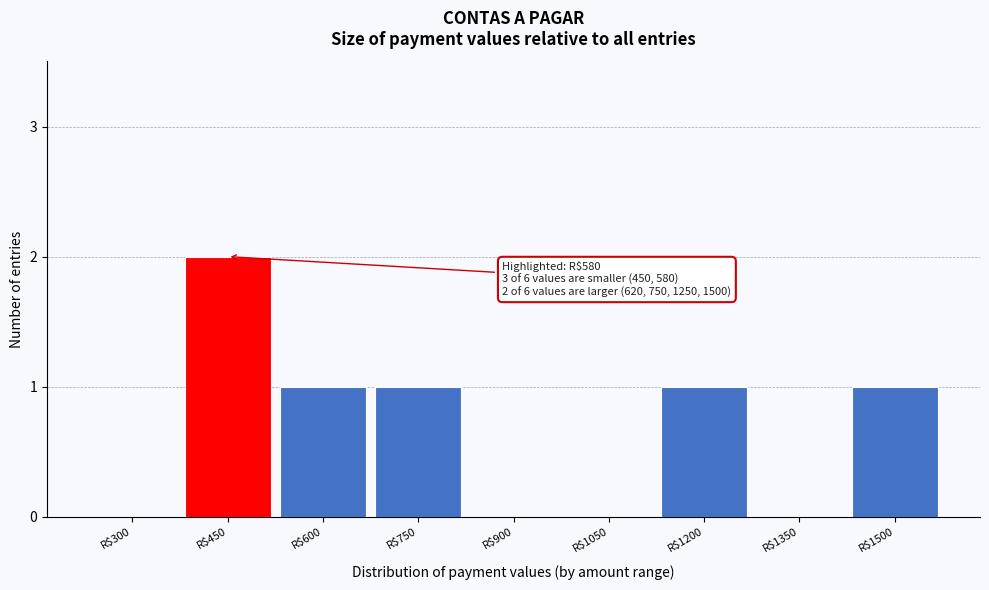

True or false: the data shows 1 at R$750.

True